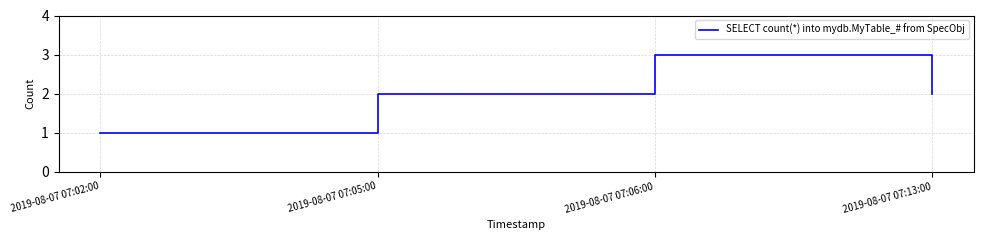

What is the maximum value shown in the chart?

3